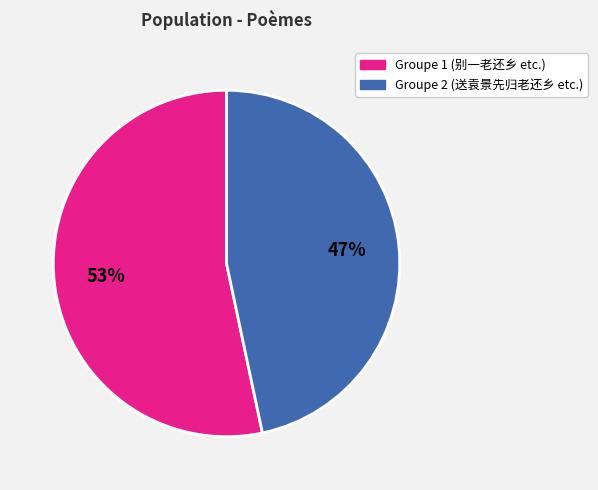

To the nearest percent, what is the average slice percentage?

50%